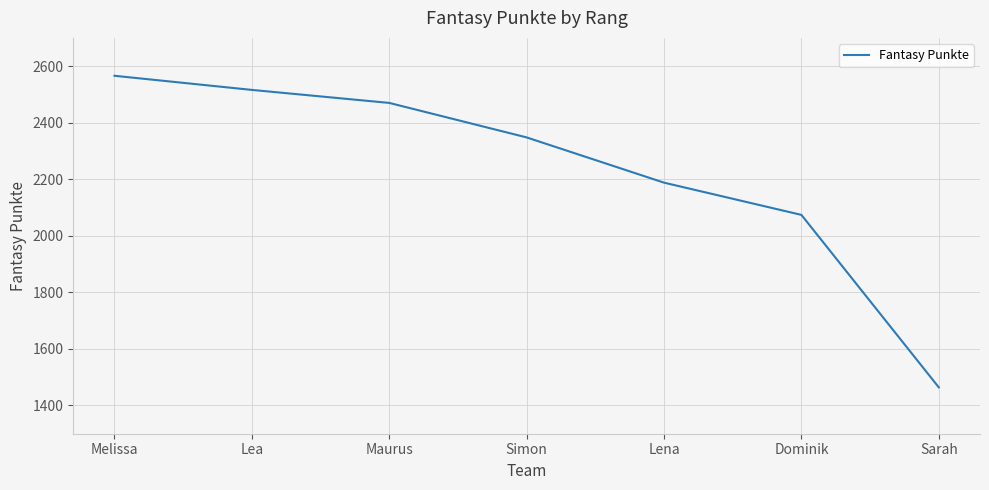

The value at Lena is 2895. True or false?

False